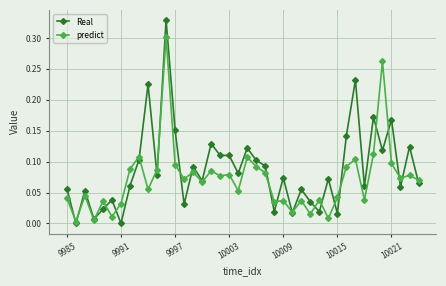

Which series has the largest total across all categories?

Real